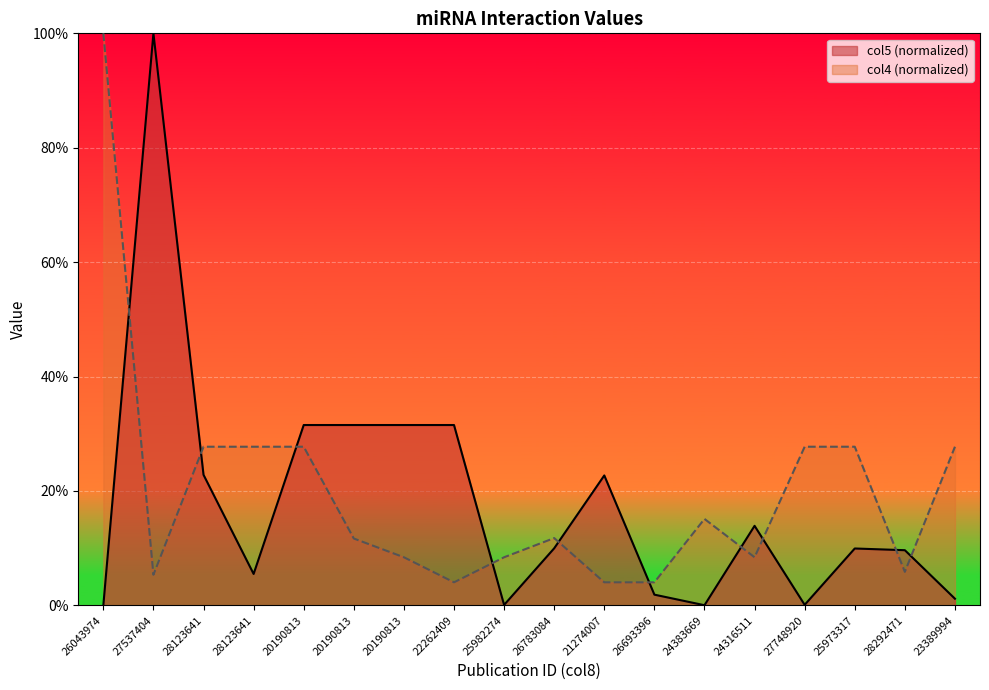

The col4 series shows 9.9 at 28292471. True or false?

False